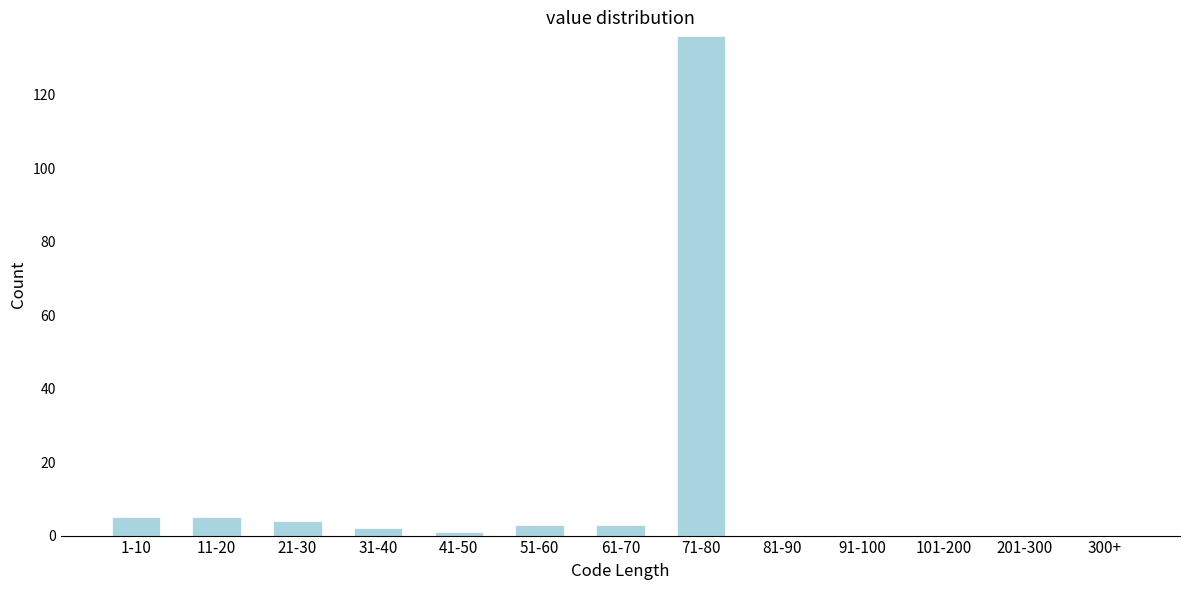

Reading left to right, extract all data points from this chart.

1-10=5	11-20=5	21-30=4	31-40=2	41-50=1	51-60=3	61-70=3	71-80=136	81-90=0	91-100=0	101-200=0	201-300=0	300+=0